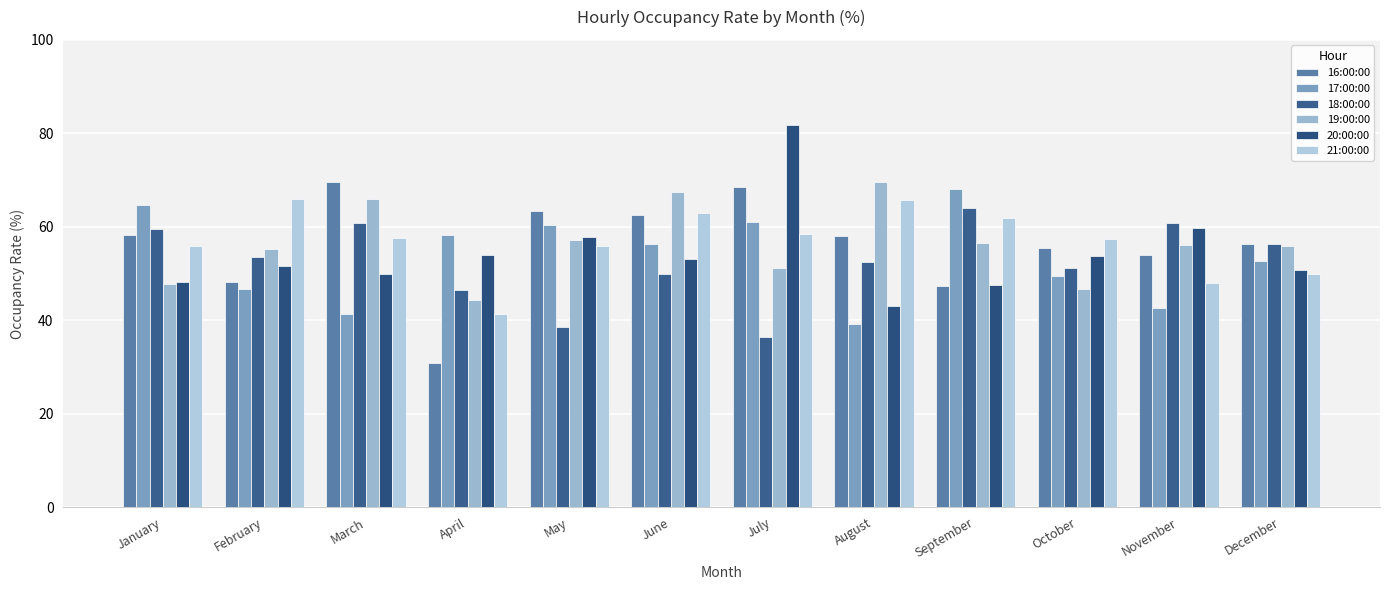

True or false: 18:00:00 has a value of 85.8 at December.

False